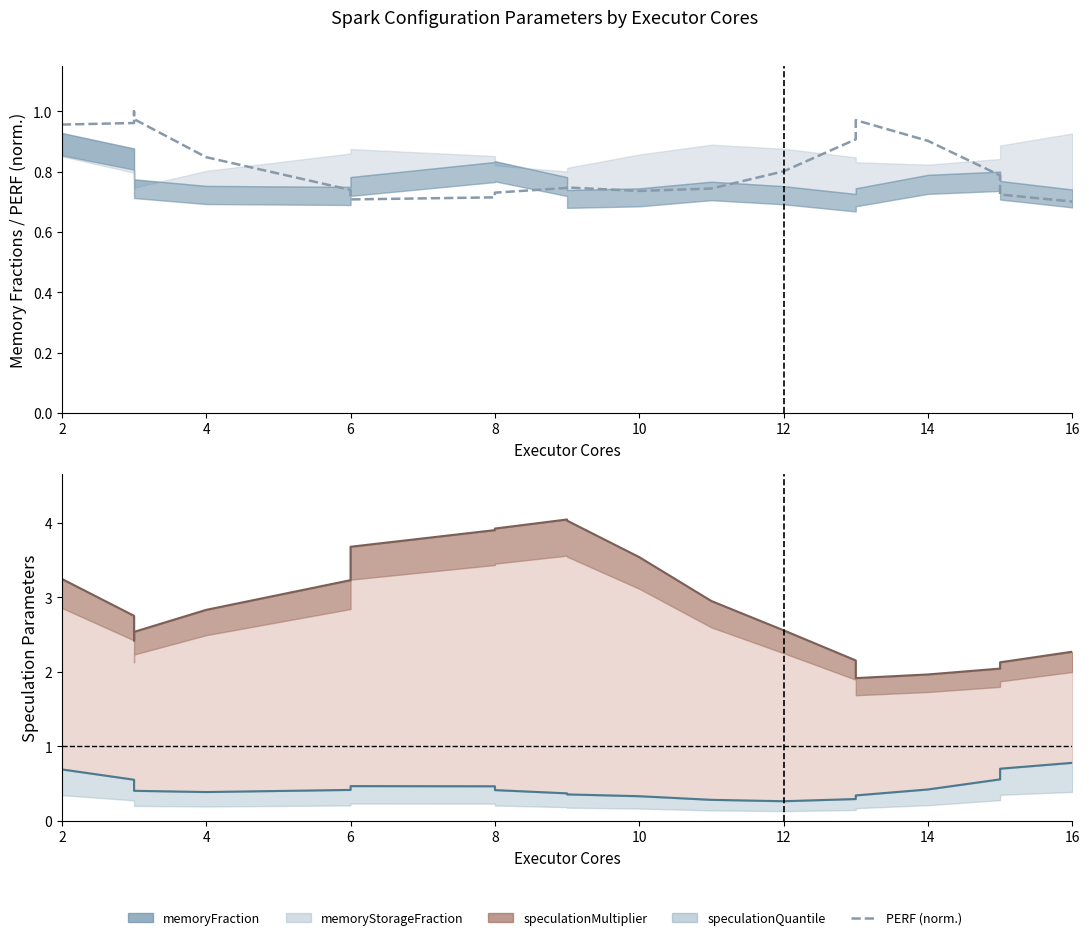

Does the chart display data point markers on the line(s)?

No